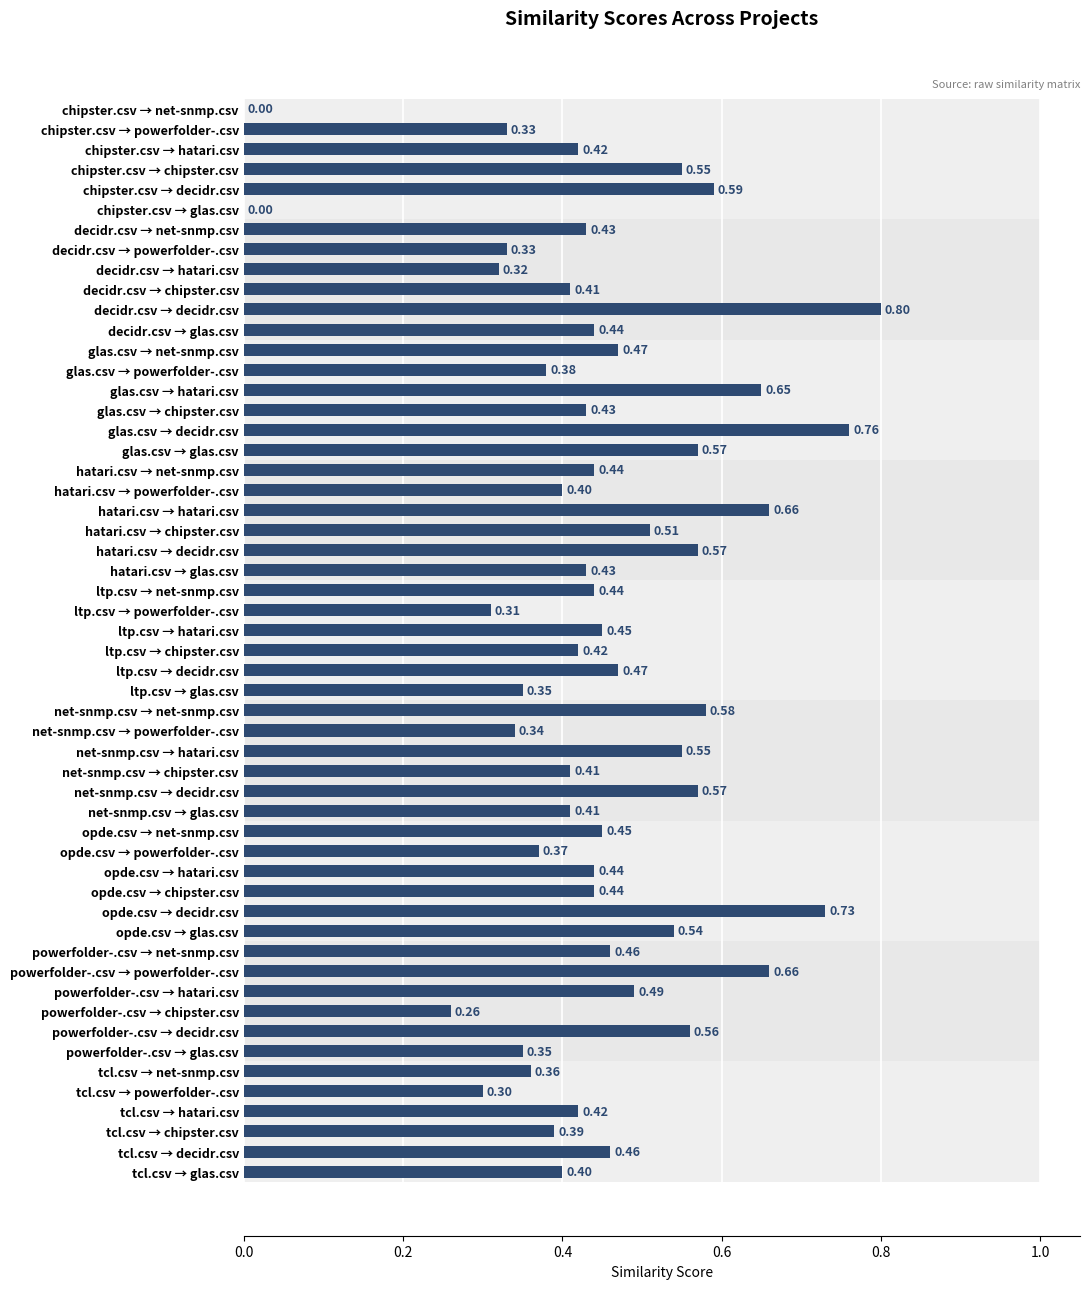

At which label is hatari.csv closest to 0?

decidr.csv